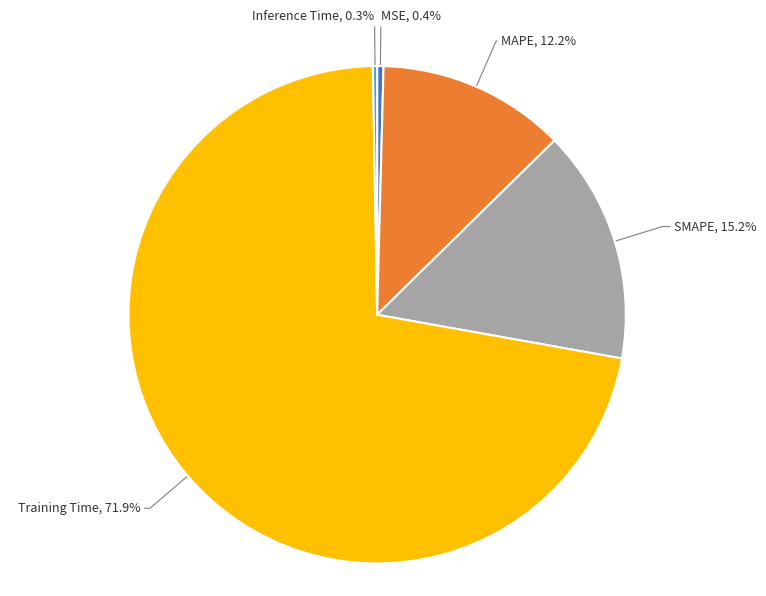

Does any single category account for the majority?

Yes